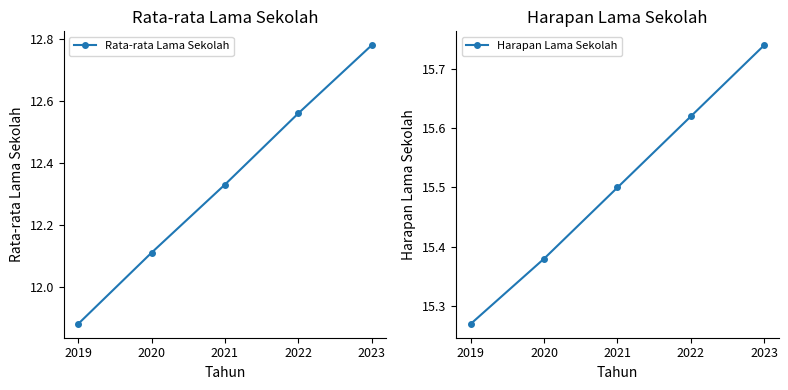

What value does the Harapan Lama Sekolah series have at 2022?

15.6